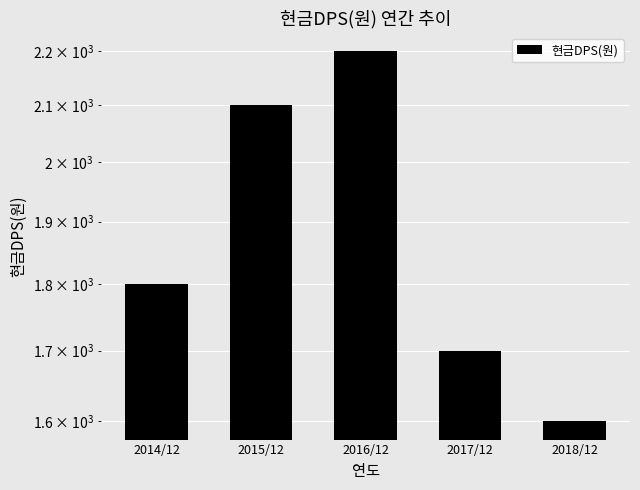

What is the change in value from 2014/12 to 2015/12?

+300